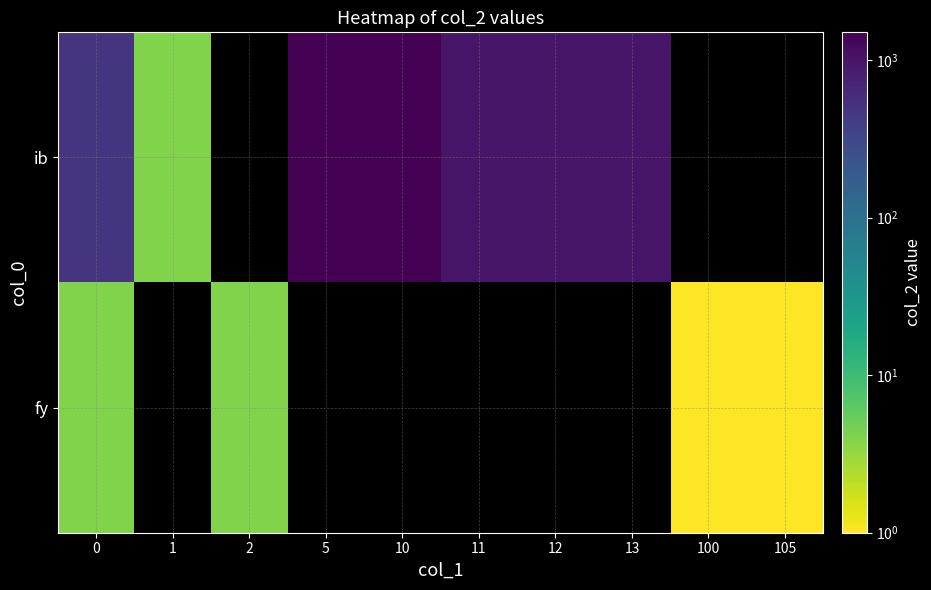

How many values in fy are above zero?

4